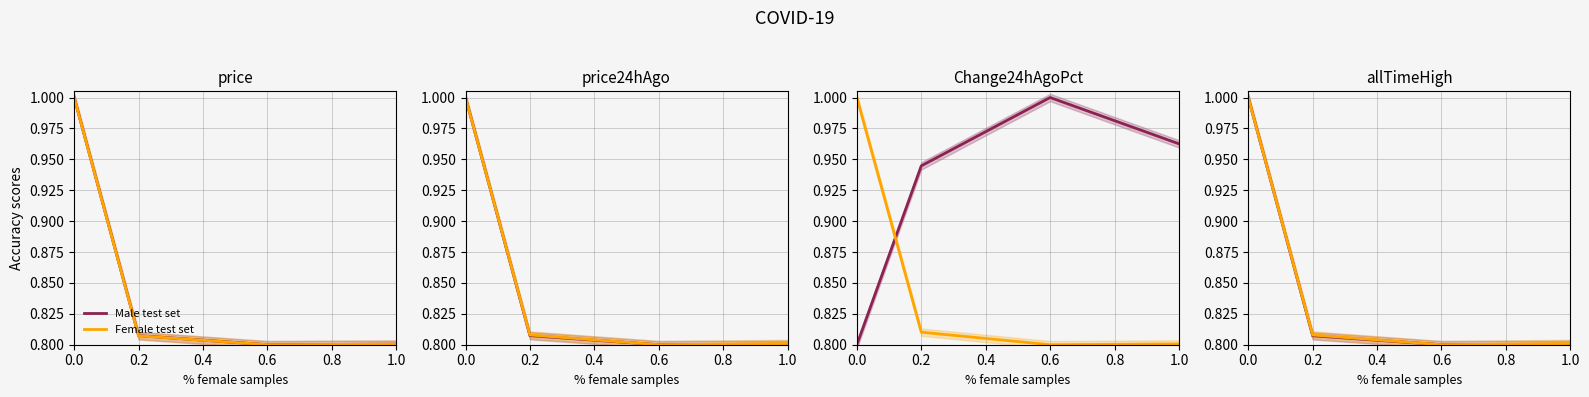

The Female test set series shows 1.0 at 0.0. True or false?

True